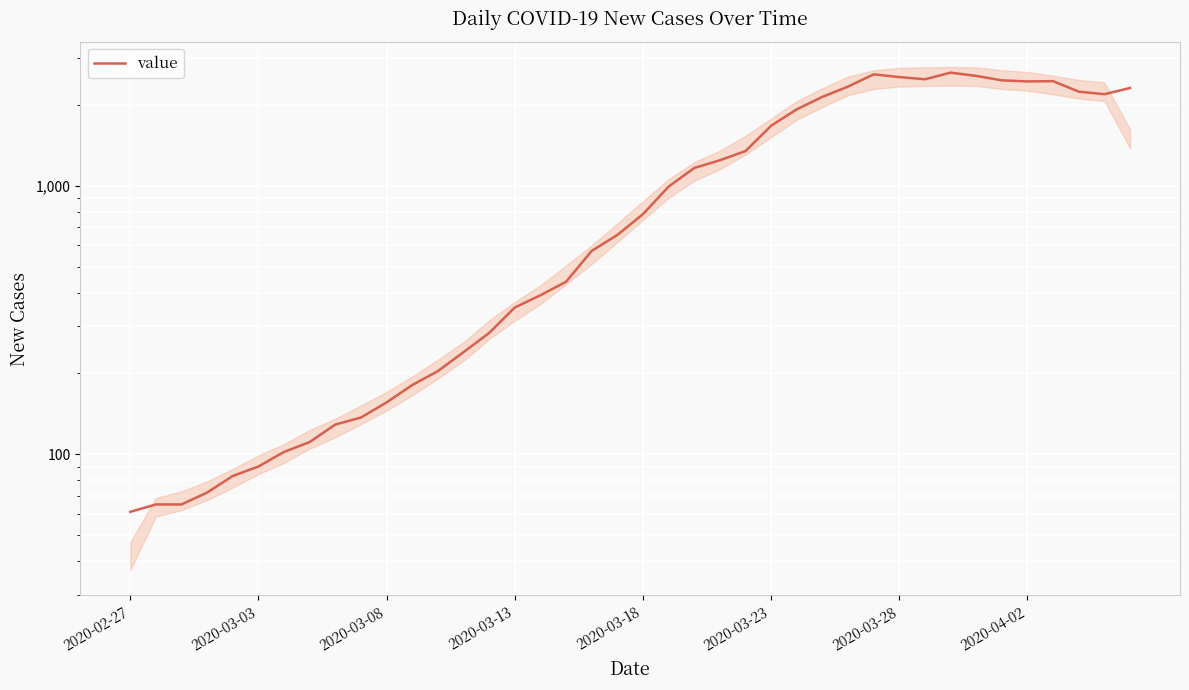

Between 23 and 14, which is larger?

23